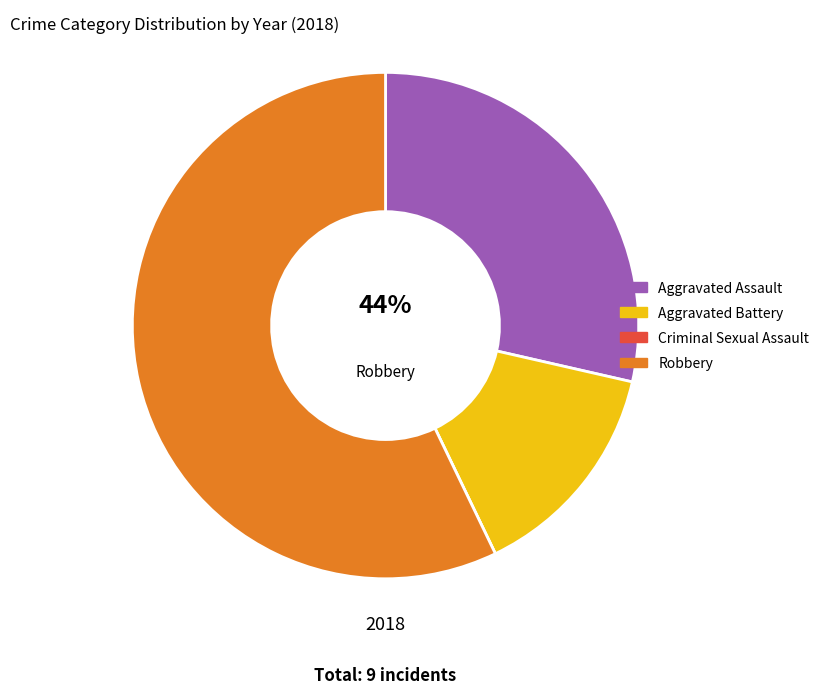

Which category has the biggest portion of the pie?

Robbery